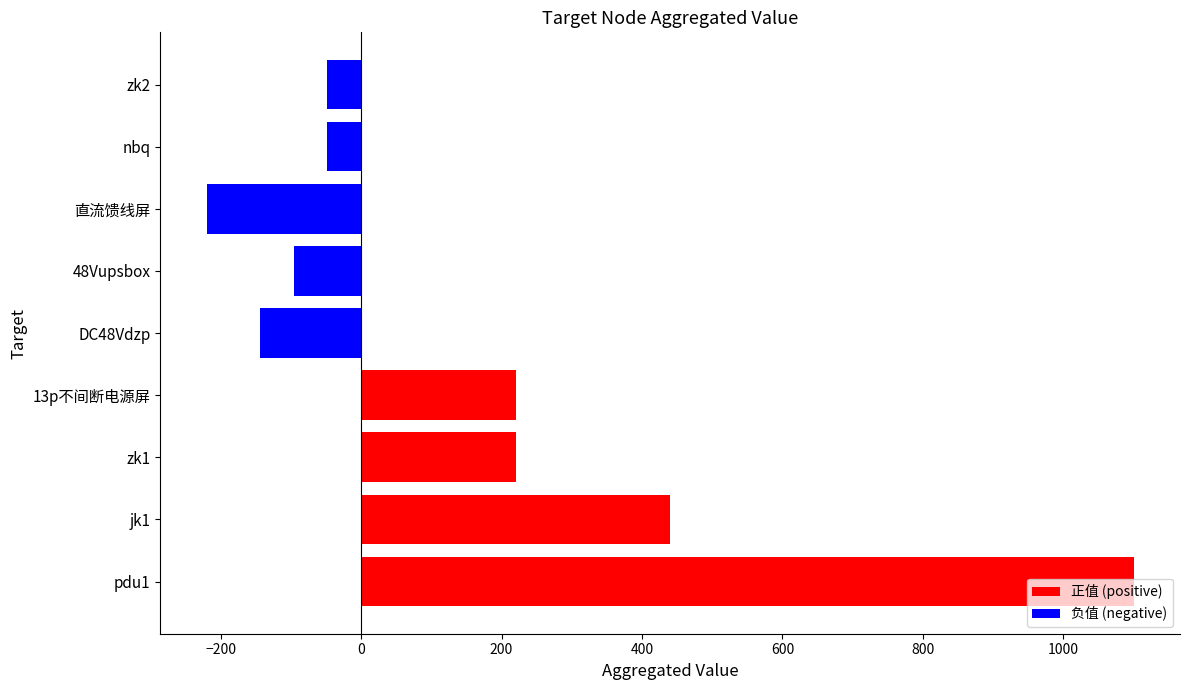

What position from the right is DC48Vdzp?

5